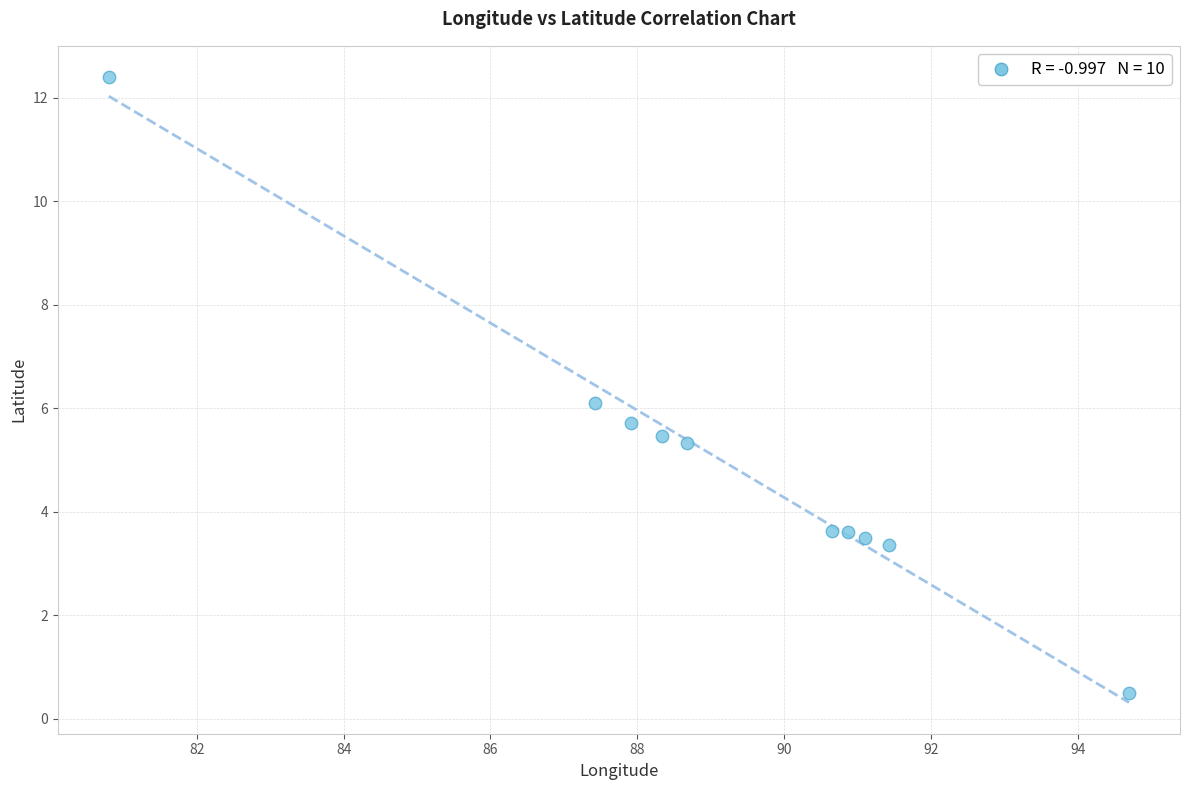

What is the range of X values (max minus min)?

13.9